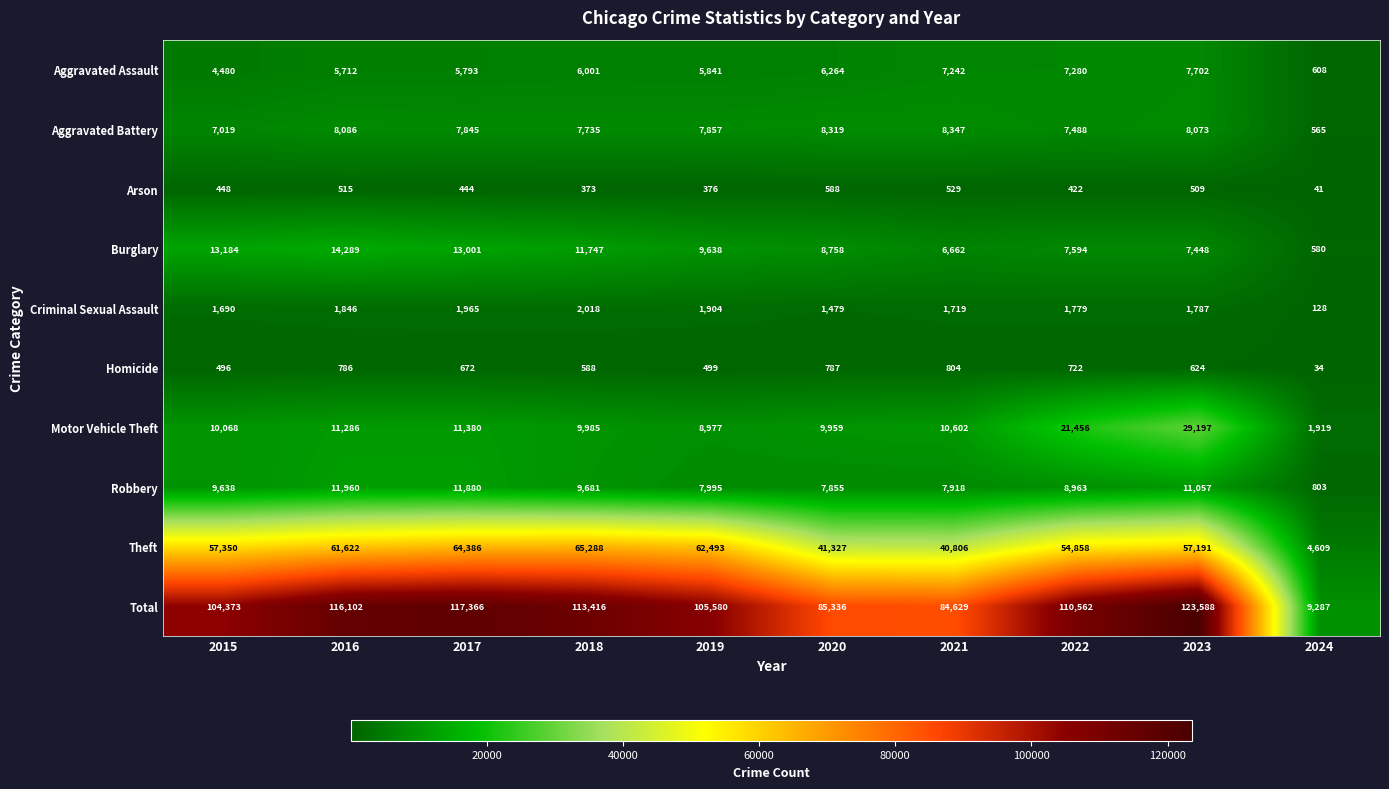

The Aggravated Battery series shows 8347 at 2021. True or false?

True